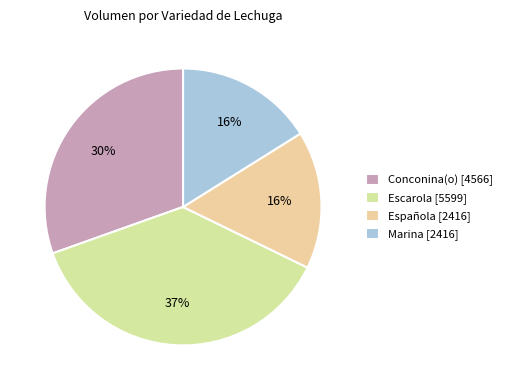

How many segments does this pie chart have?

4